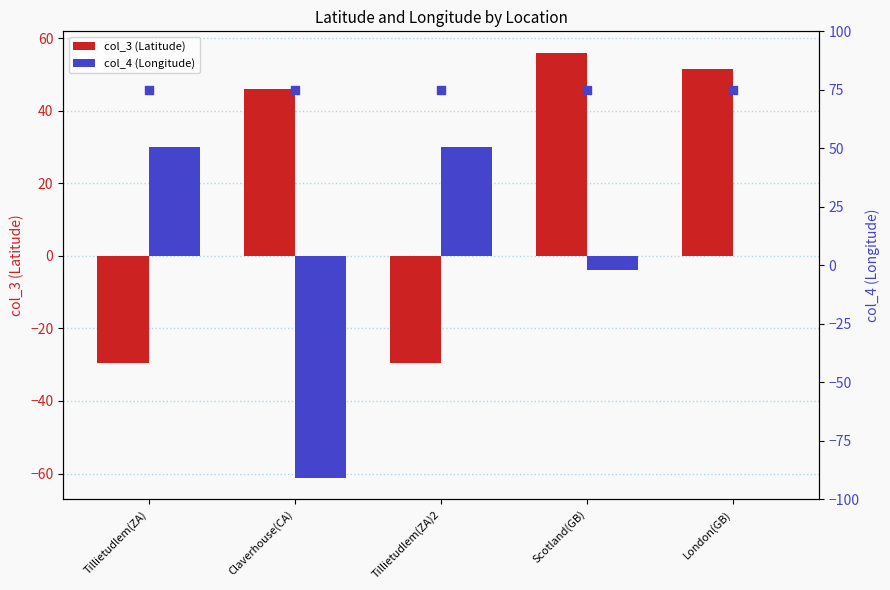

Which series contains the highest Y value?

marker